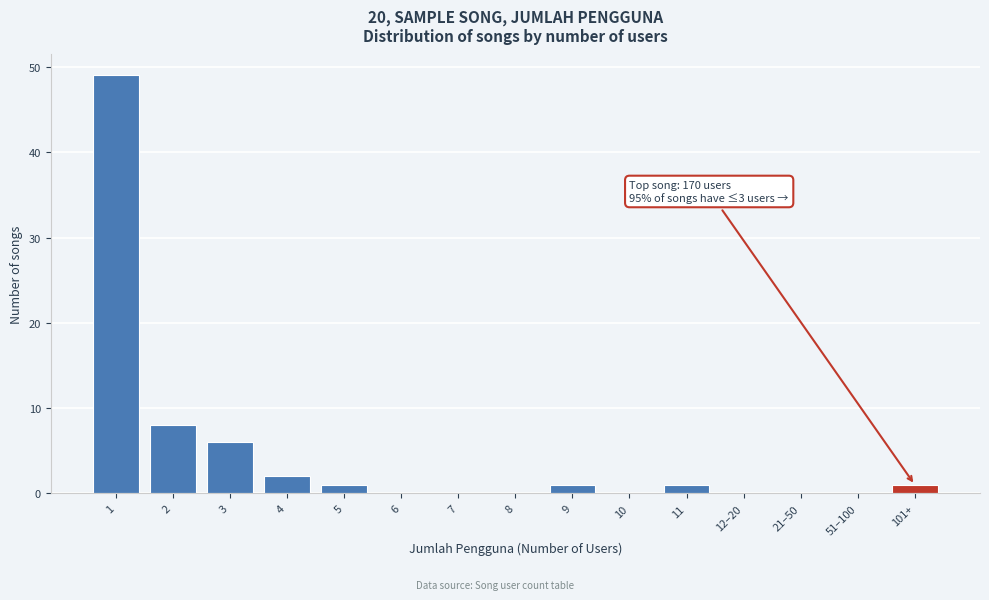

Reading left to right, what are all the values shown in this chart?

1=49	2=8	3=6	4=2	5=1	6=0	7=0	8=0	9=1	10=0	11=1	12–20=0	21–50=0	51–100=0	101+=1